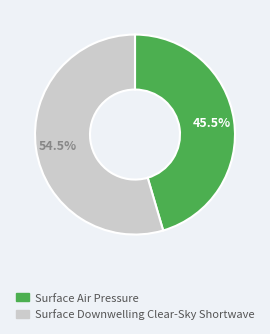

Combined, what portion of the pie is Surface Air Pressure and Surface Downwelling Clear-Sky Shortwave?

100.0%